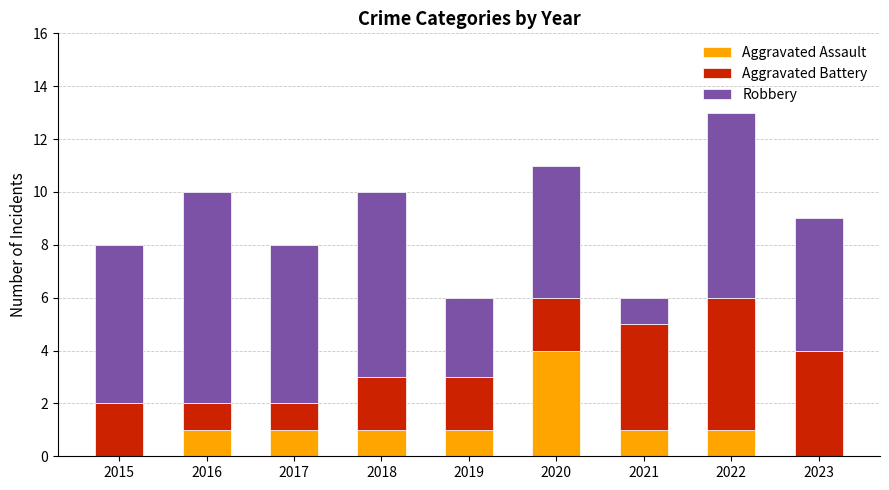

What is the total value across all series at 2017?

8